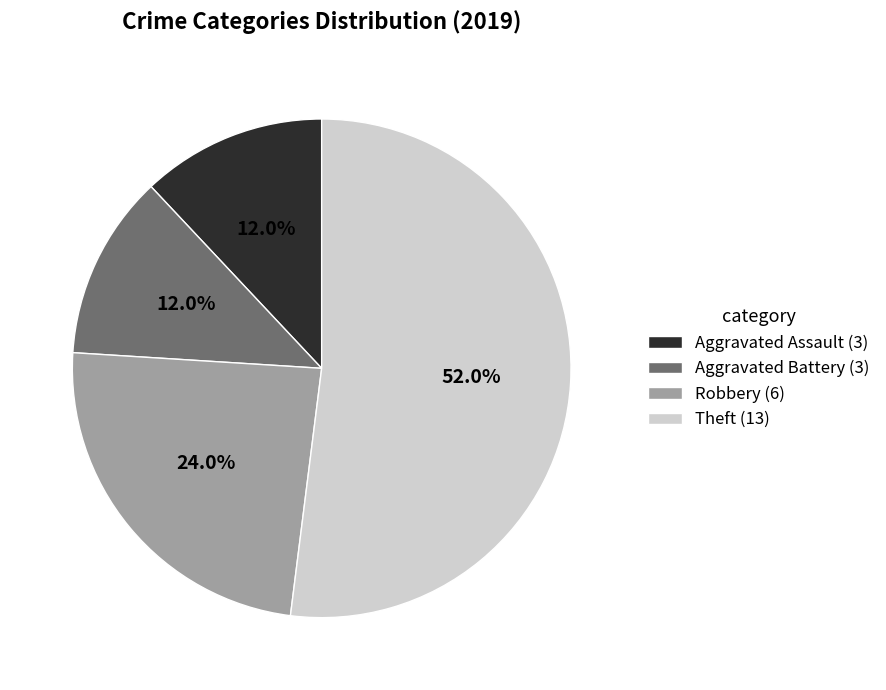

To the nearest percent, what is the average slice percentage?

25%